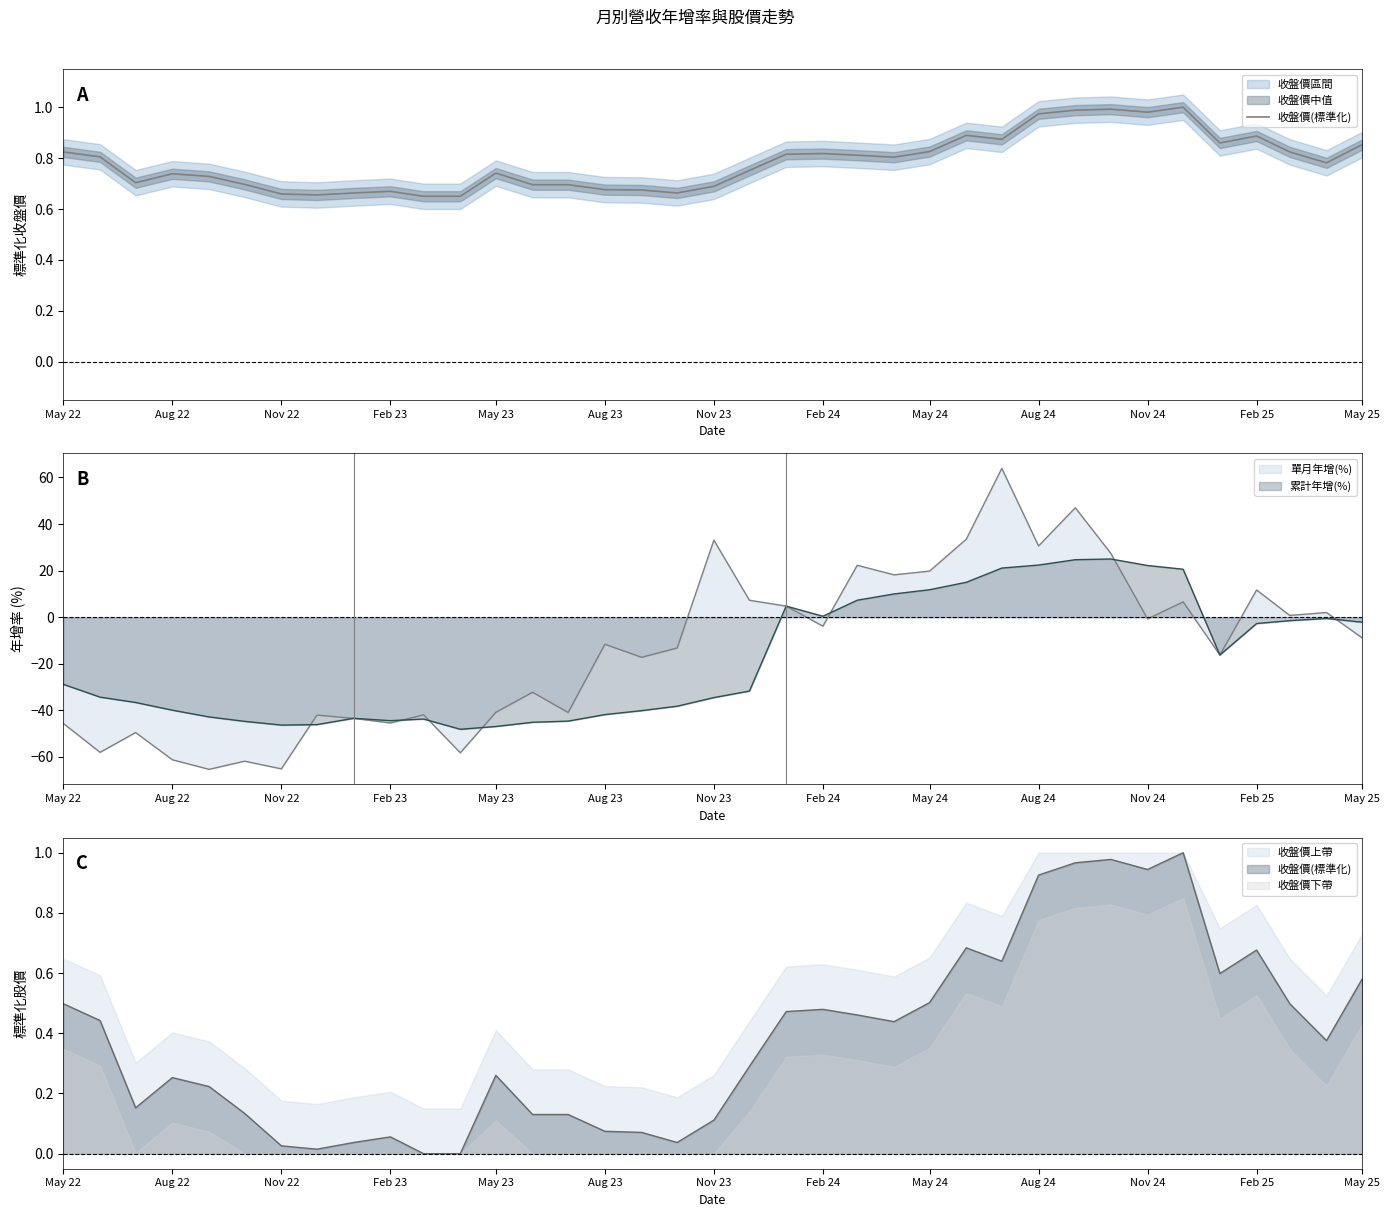

What is the sum of all values?

29.0